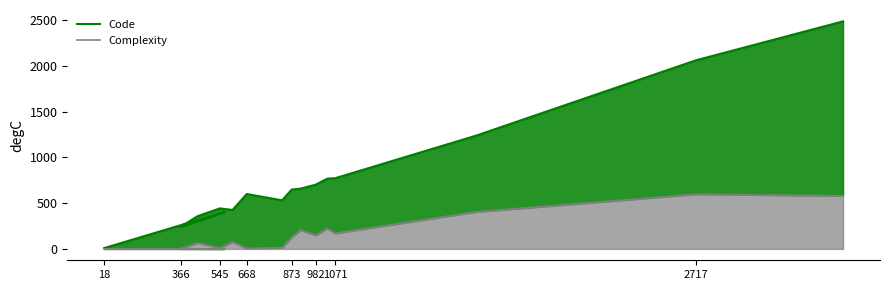

True or false: Code and Complexity intersect in this chart.

False